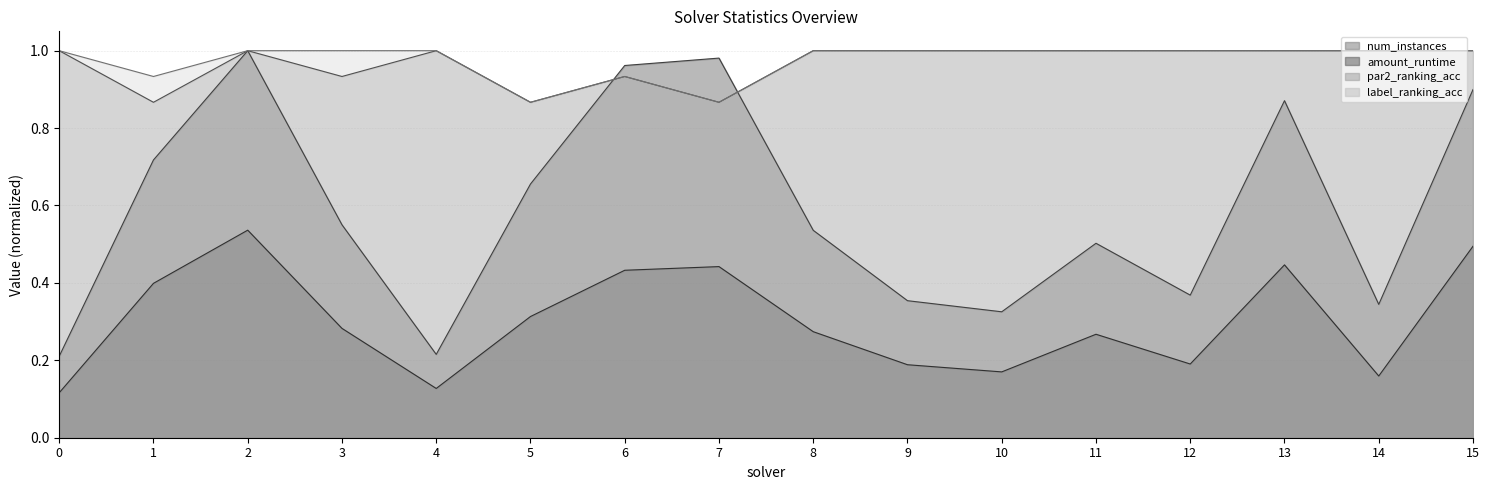

What is the value of the amount_runtime point at the 13th from the left?

0.2